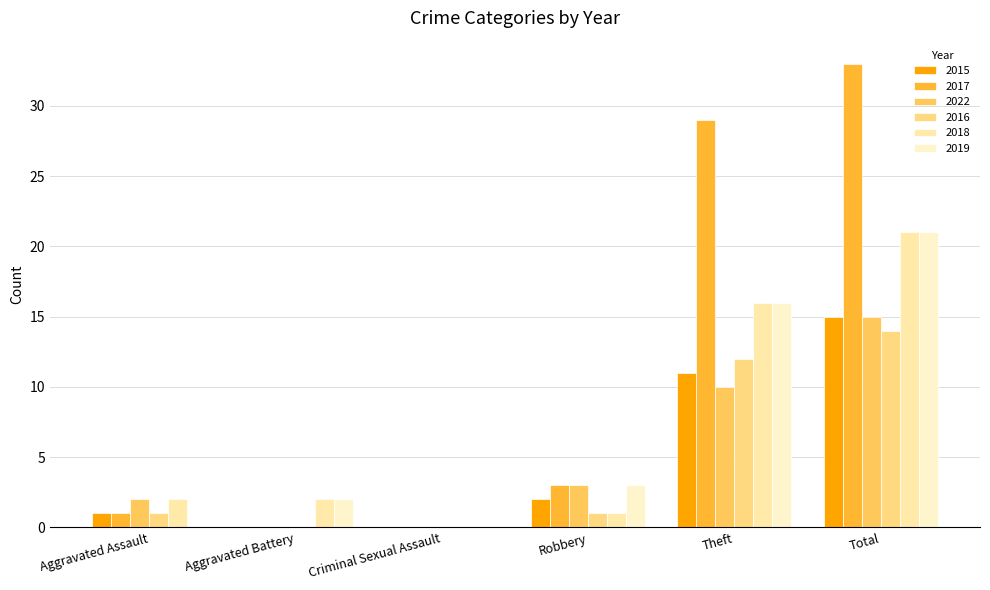

What is the label of the 5th bar from the right?

Aggravated Battery